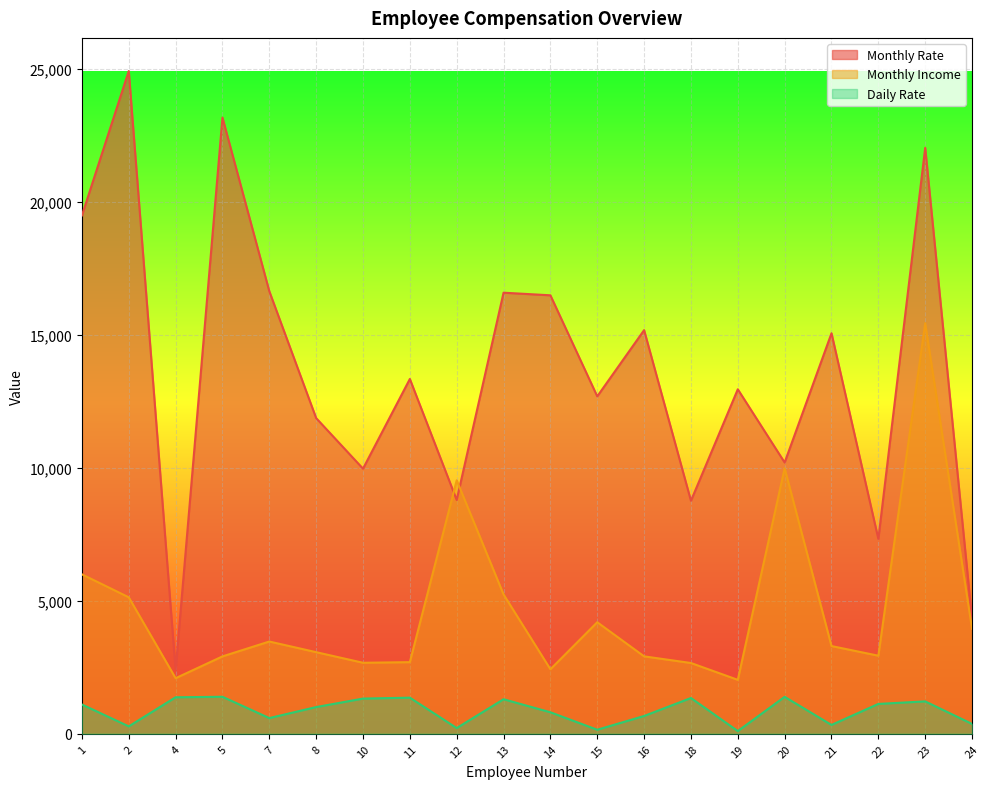

What is the total value across all series at 18?

12765